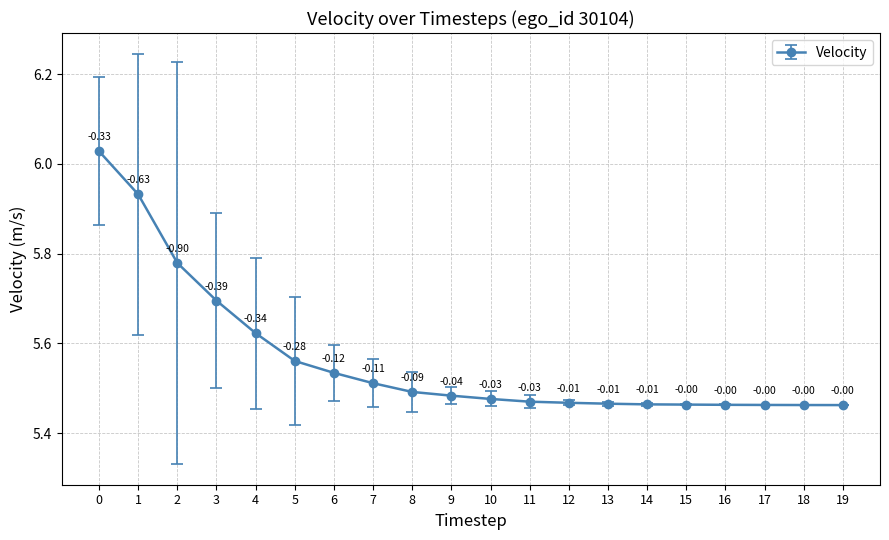

What is the ratio of the value at 3 to the value at 16?

1.0